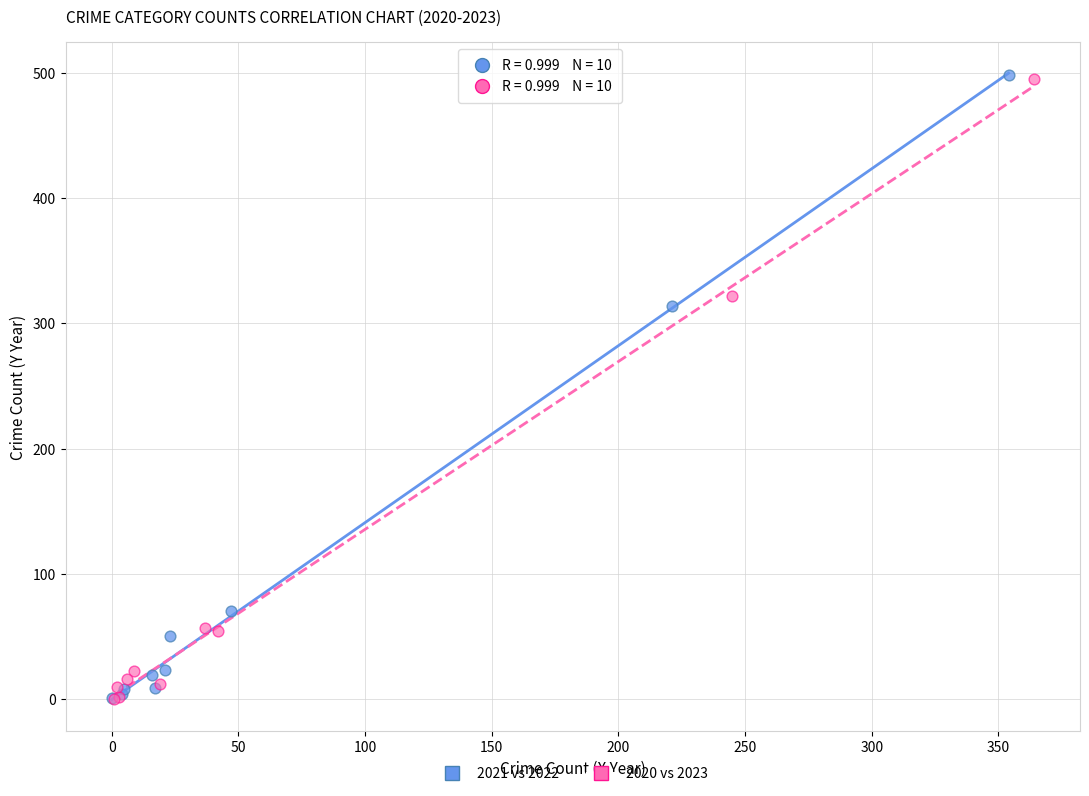

Which series has the largest Y range (max minus min)?

2021 vs 2022